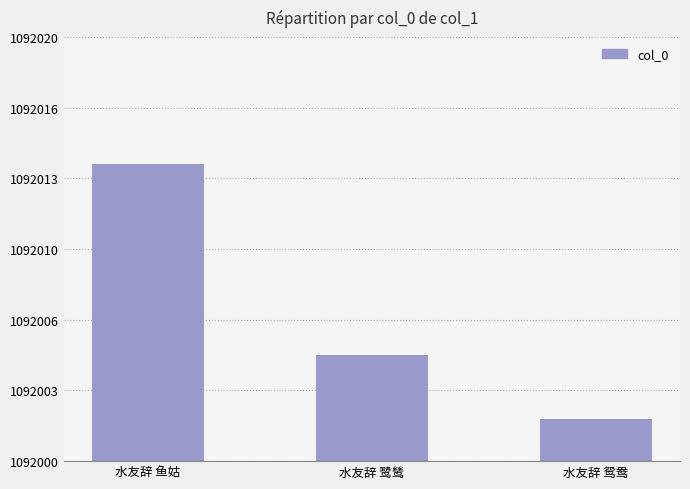

Reading right to left, extract all data points from this chart.

水友辞 鸳鸯=1092002	水友辞 鹭鸶=1092005	水友辞 鱼姑=1092014